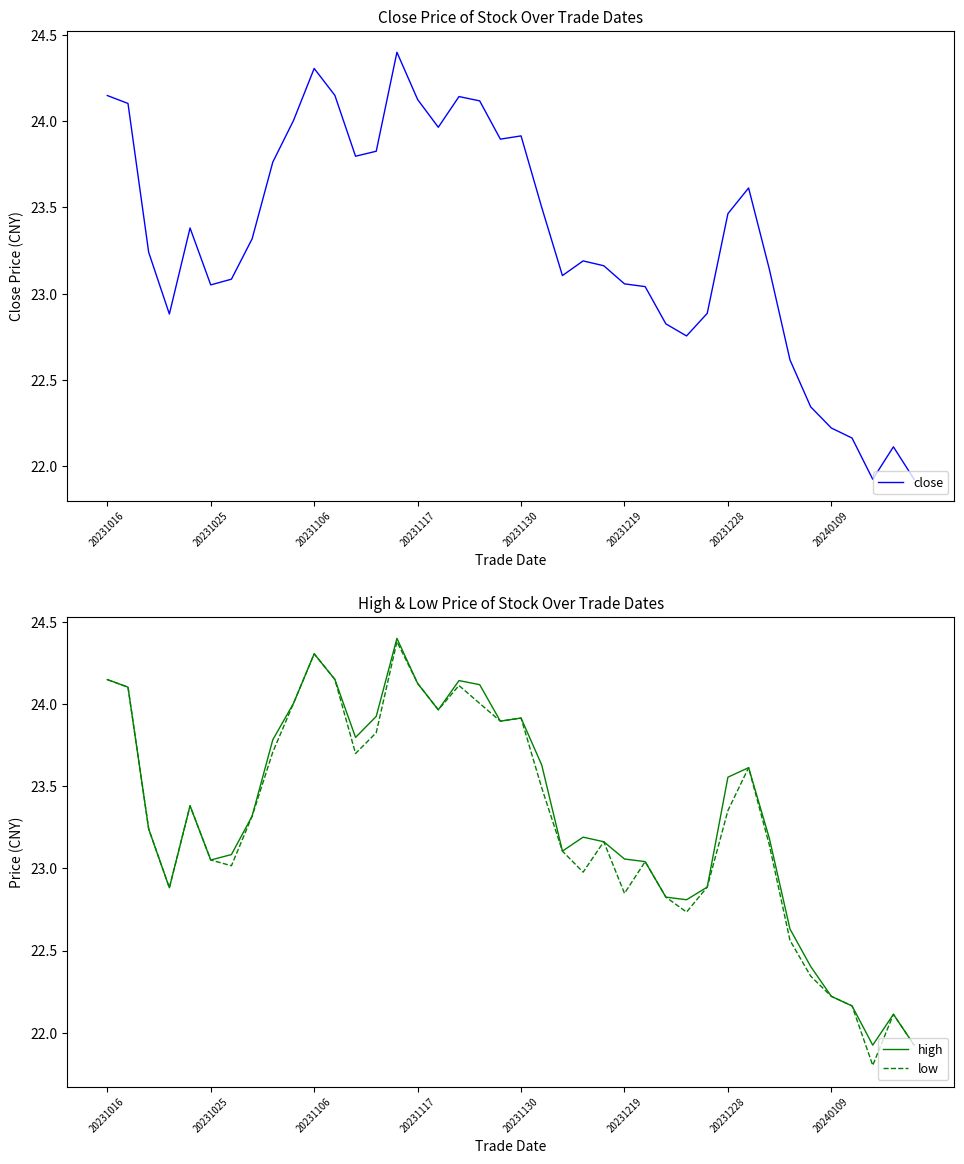

Rank the series by their maximum value, from lowest to highest.

low, close, high